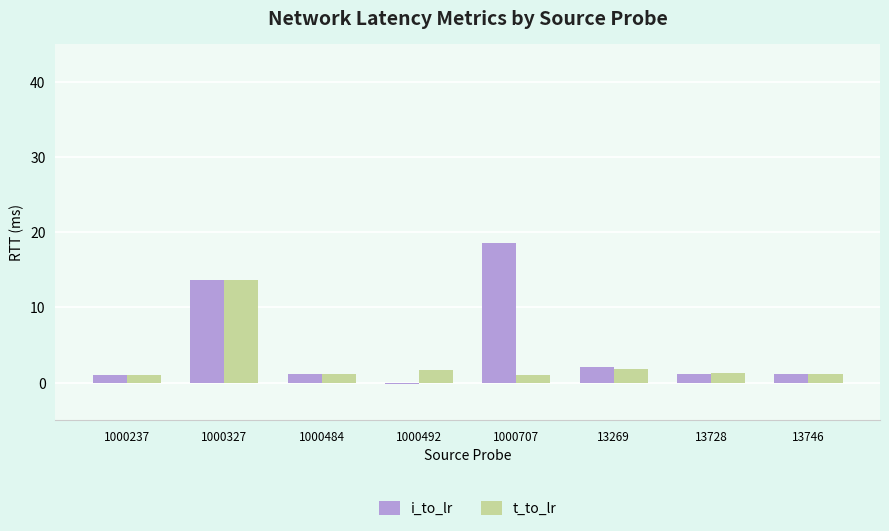

True or false: i_to_lr has a value of -0.2 at 1000492.

True